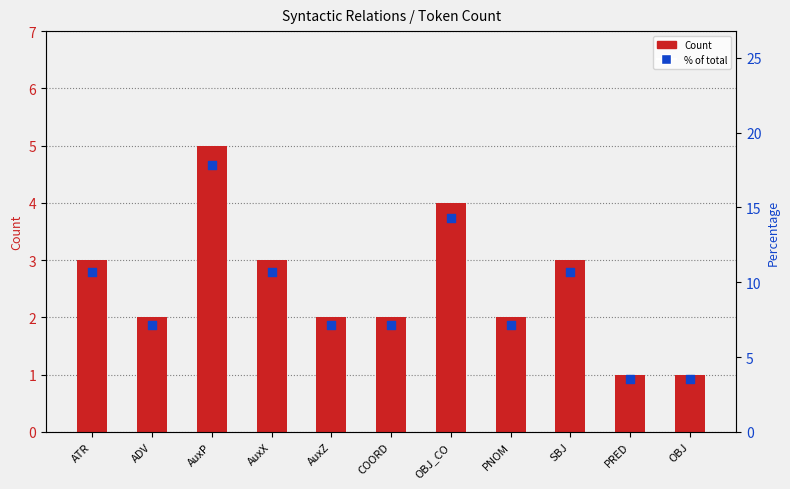

Is the value of Count at AuxP greater than the value of % of total at PRED?

Yes